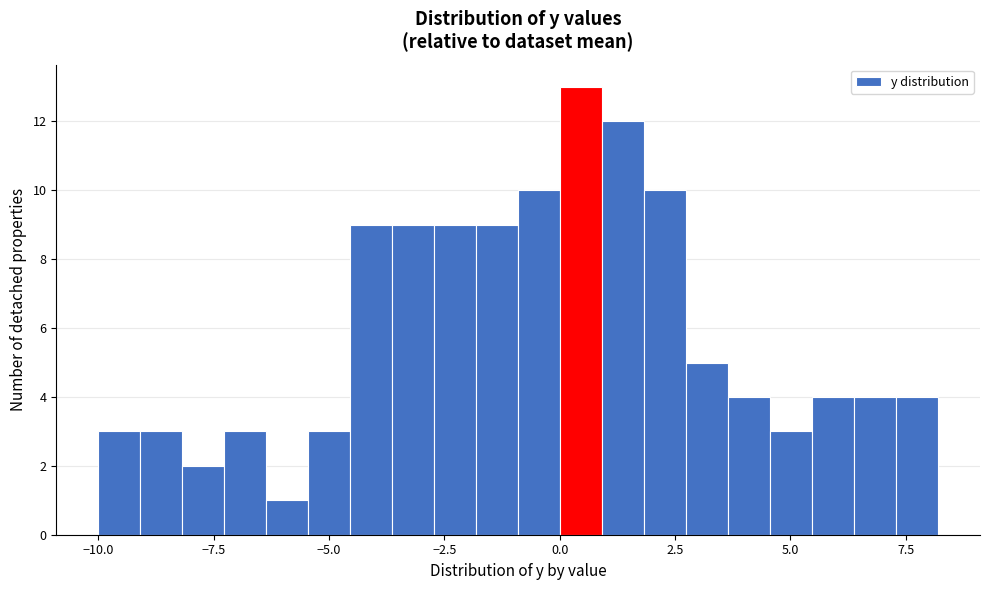

Read against the x-axis, roughly where is the centre of the tallest bar?

0.5